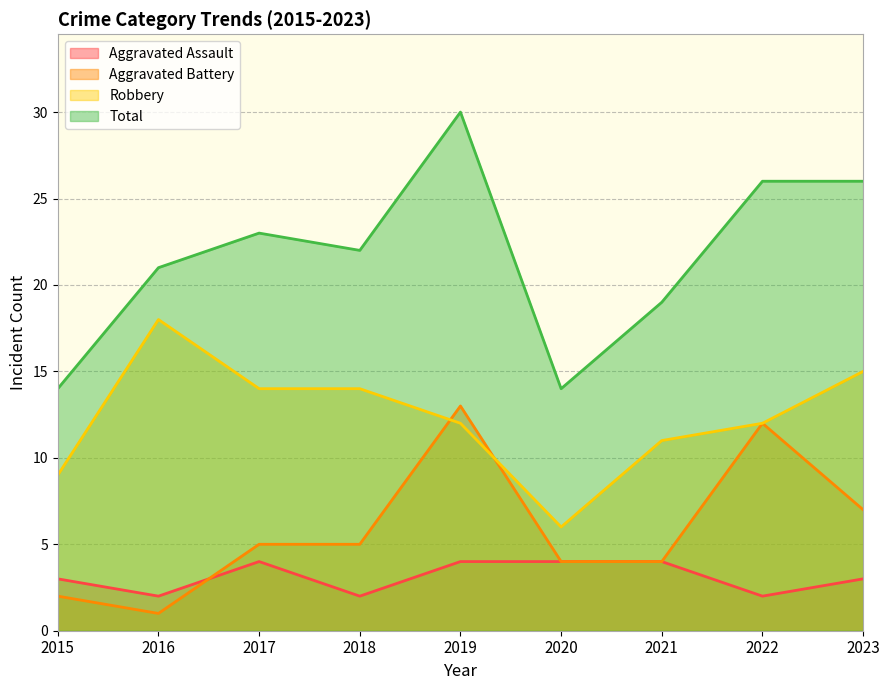

Does the chart display data point markers on the line(s)?

No